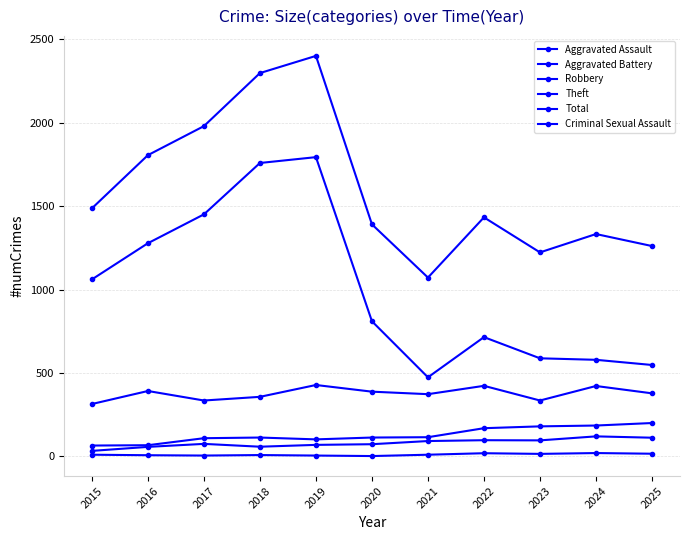

The Aggravated Battery series shows 109 at 2017. True or false?

True